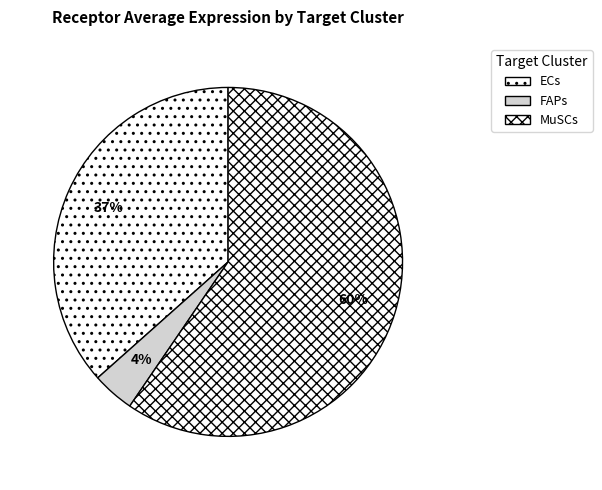

How many segments does this pie chart have?

3